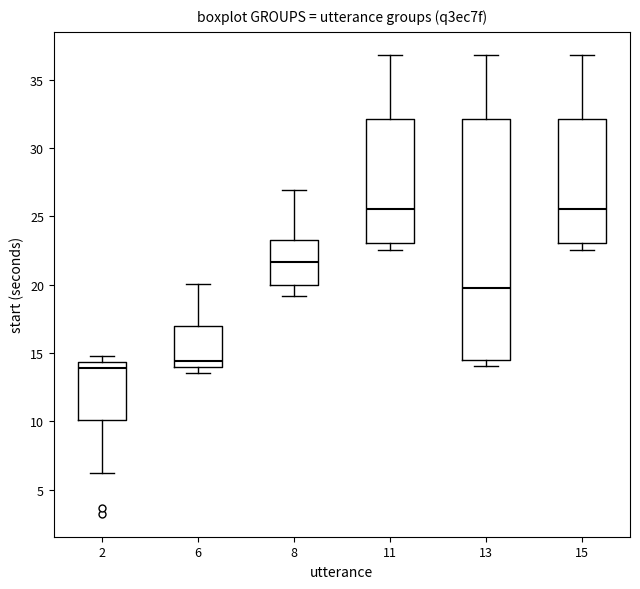

Which box is the tallest, from its lower edge to its upper edge?

13